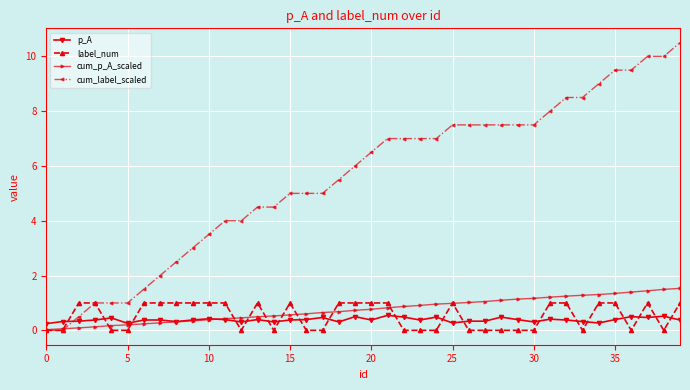

Which series has the largest range (max minus min)?

cum_label_scaled